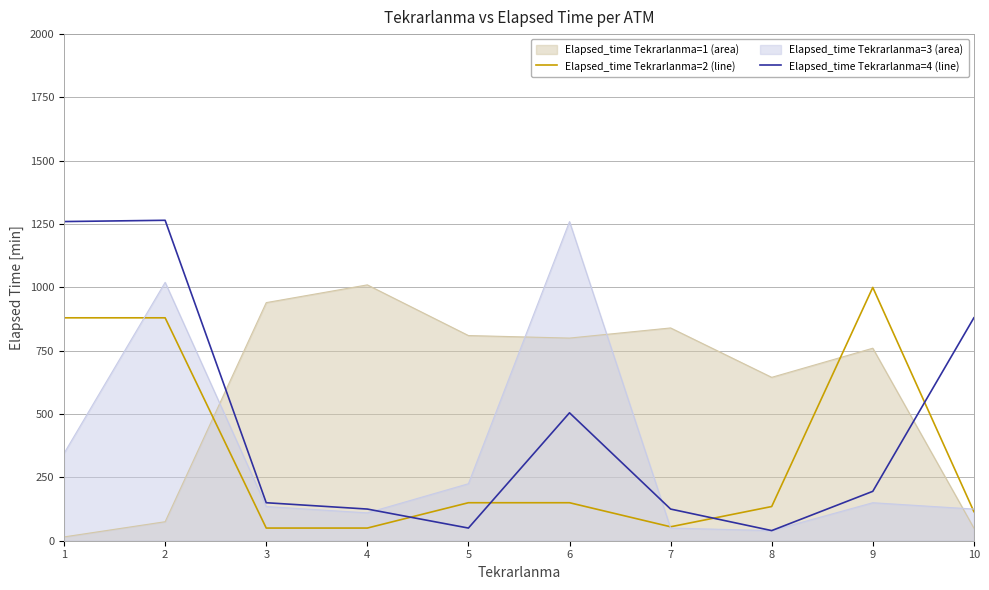

Where is the first local minimum for Elapsed_time Tekrarlanma=4 (line)?

5